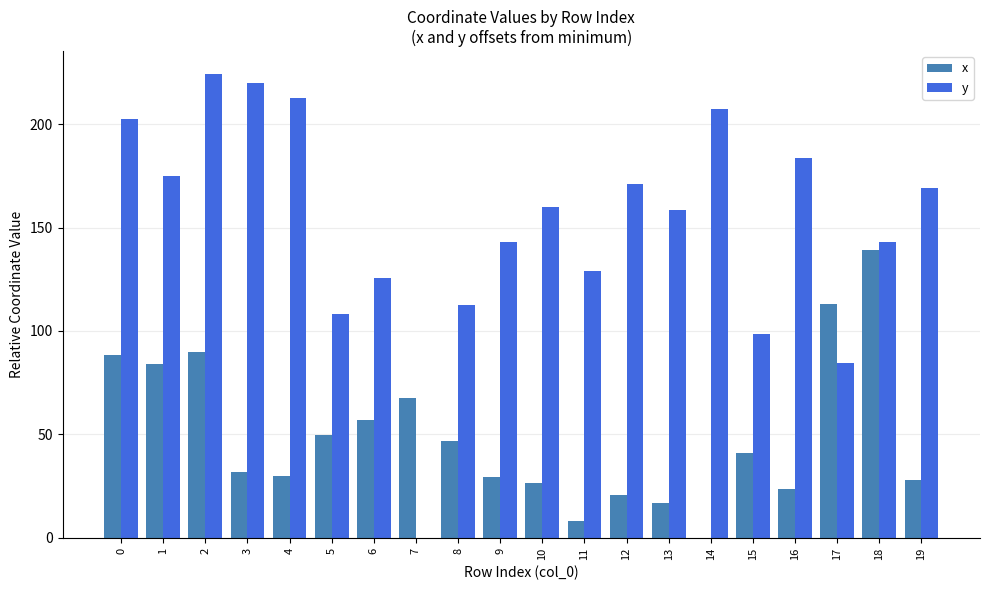

How many categories are shown in the chart?

20